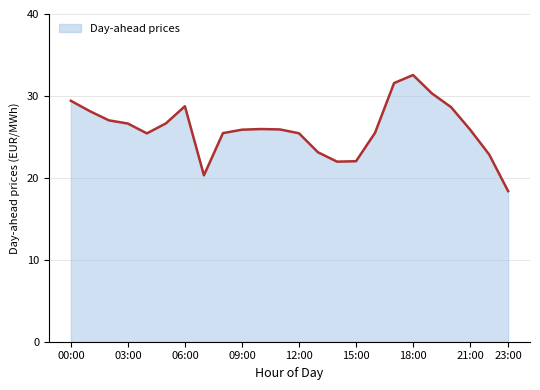

What is the sum of all values?

623.8